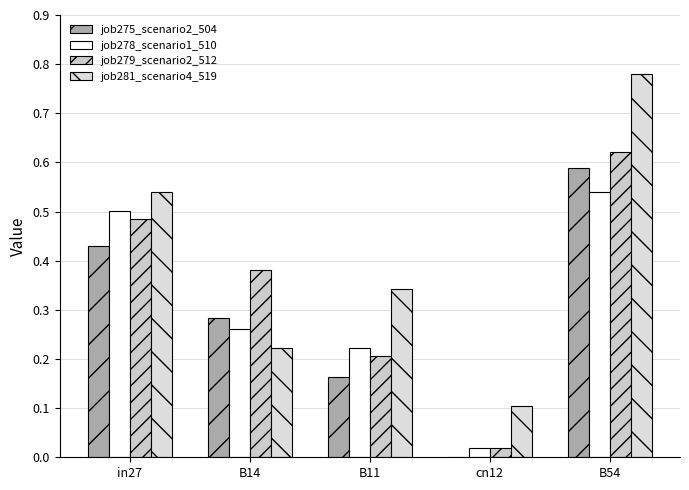

How many groups of bars are there?

5